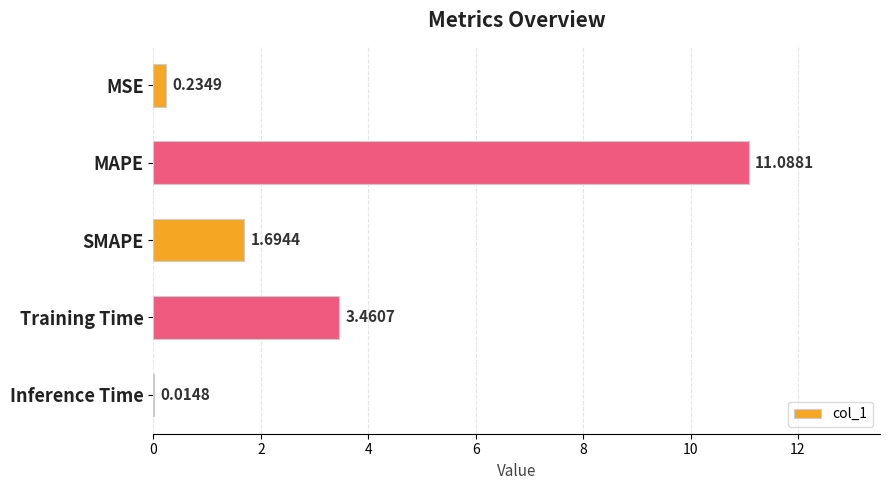

What is the change in value from SMAPE to Training Time?

+1.8